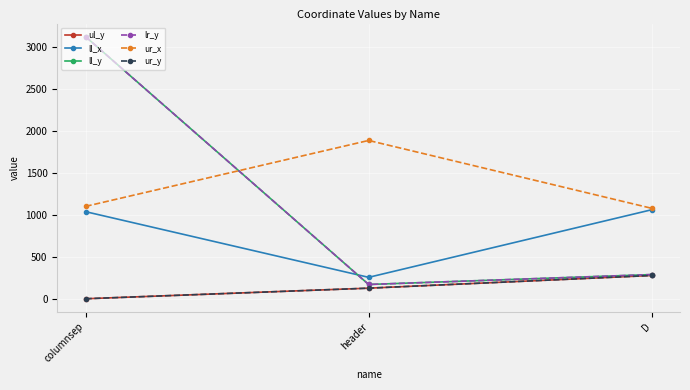

Rank the series by their maximum value, from highest to lowest.

ll_y, lr_y, ur_x, ll_x, ul_y, ur_y